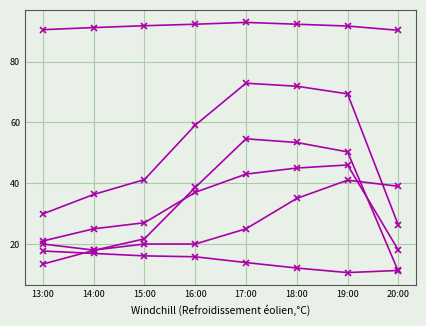

How many series are shown in this chart?

6